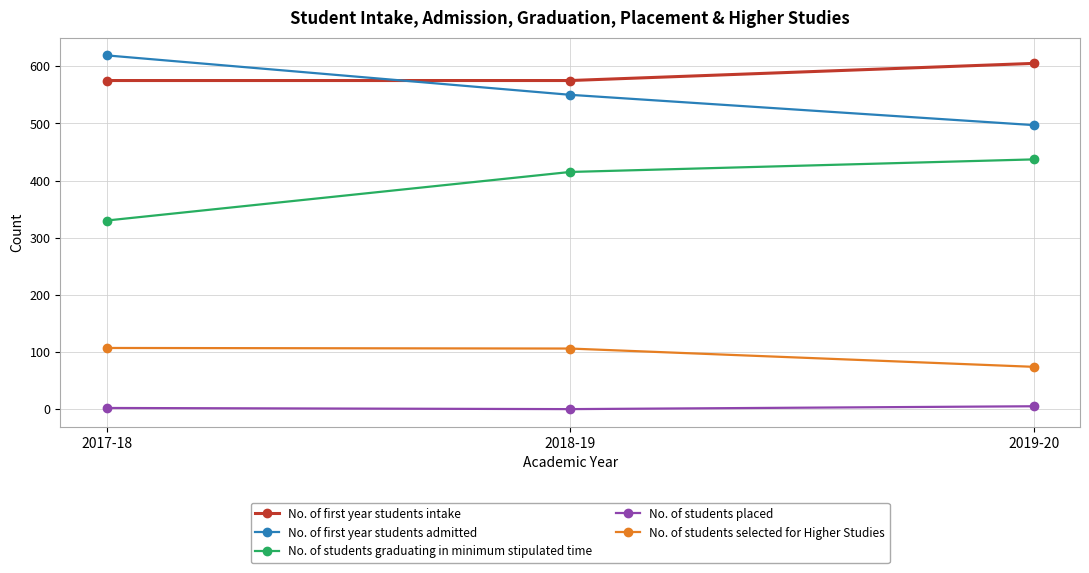

Count the number of categories in the chart.

3